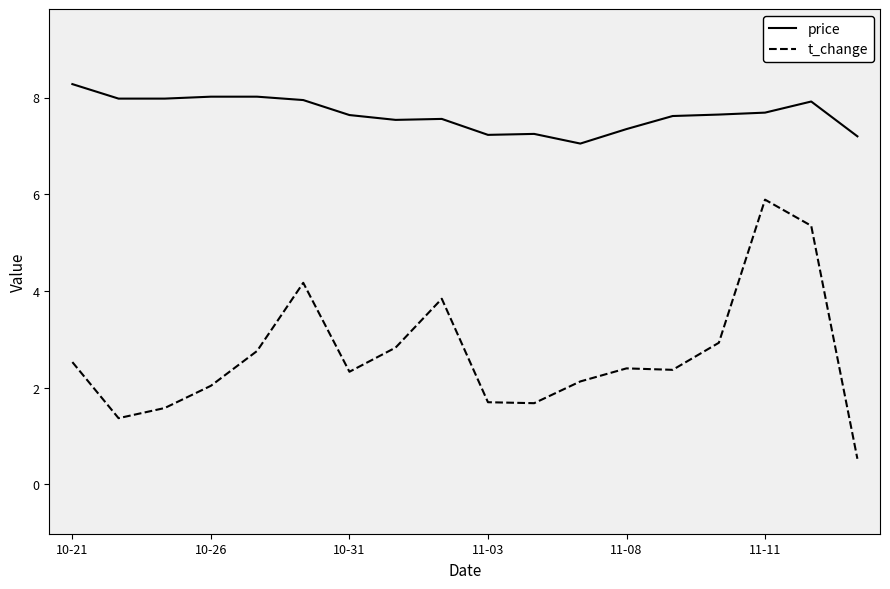

What is the sum of all t_change values?

48.4